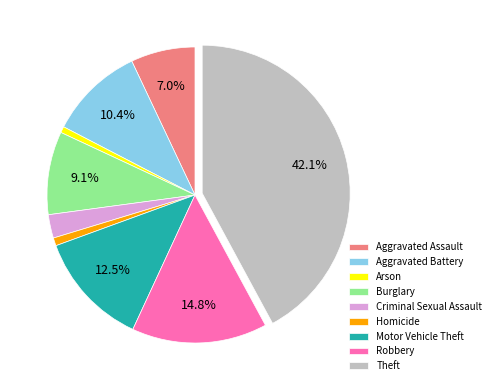

To the nearest percent, what portion does Burglary represent?

9%